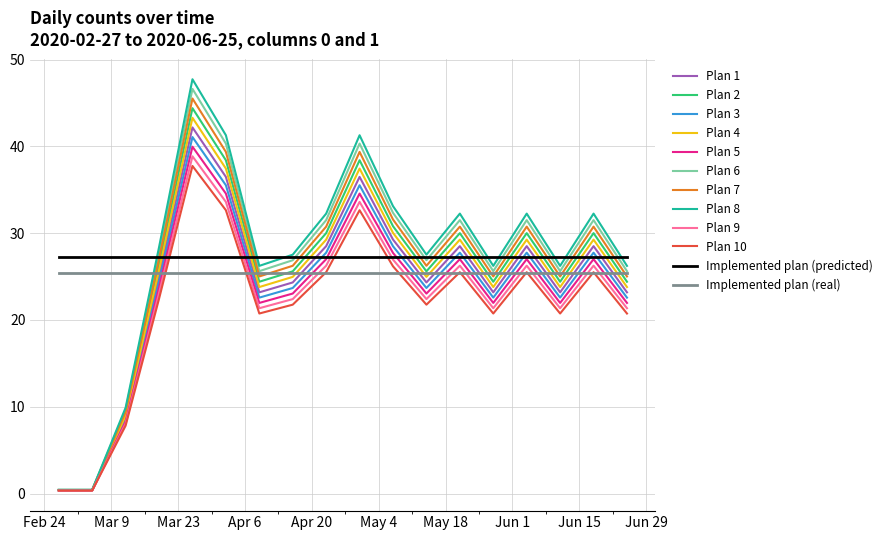

Which series has the largest range (max minus min)?

Plan 8